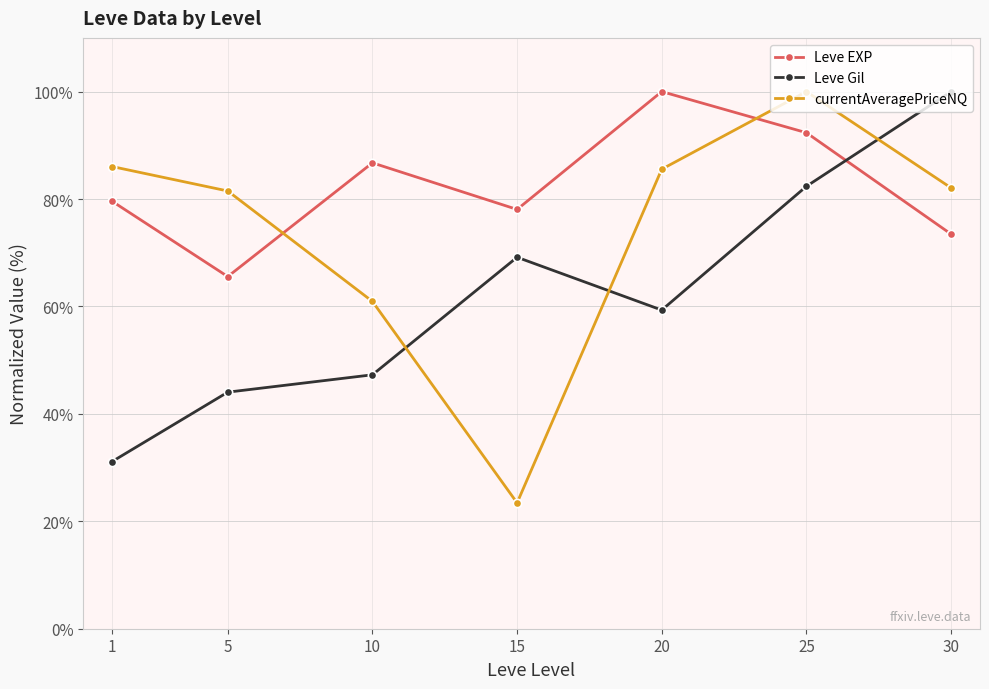

Is the value of Leve EXP at 10 greater than the value of Leve Gil at 25?

Yes